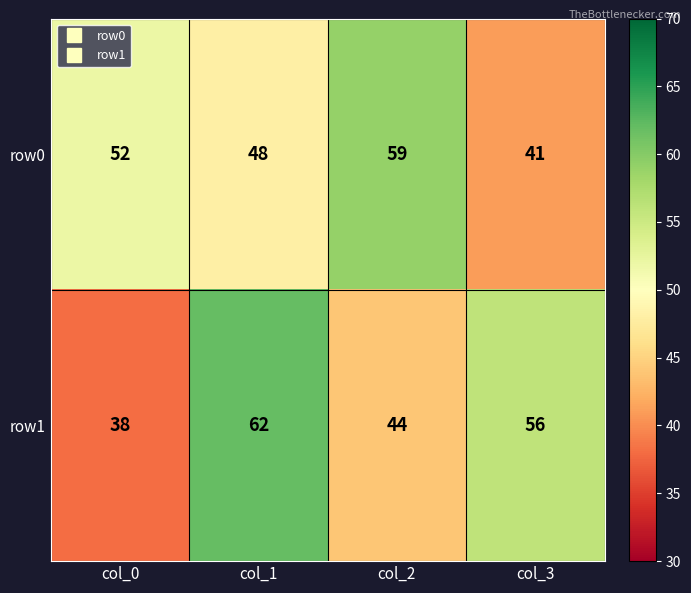

The row0 series shows 65 at col_3. True or false?

False